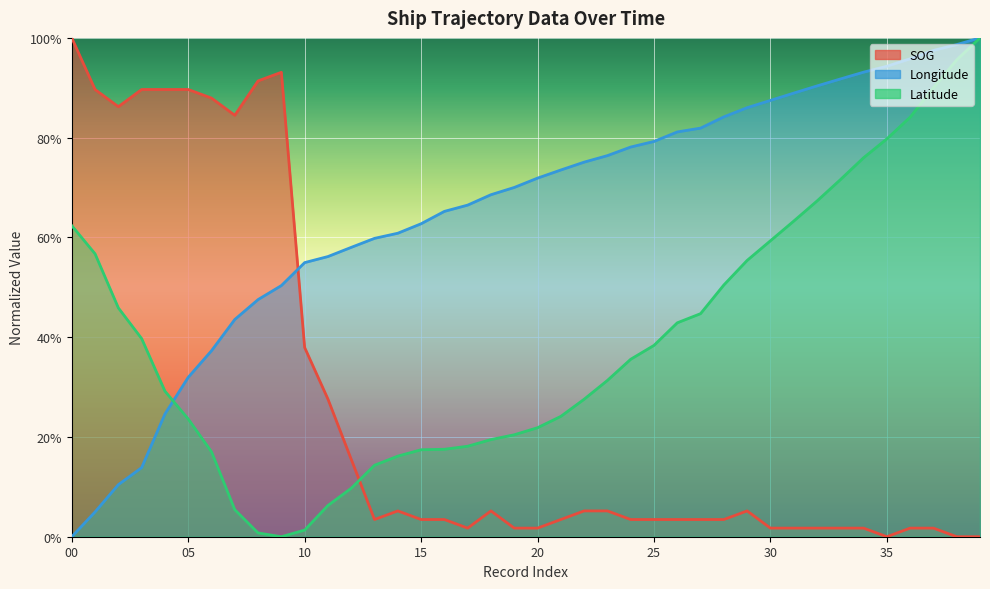

Between which two adjacent categories do Latitude and Longitude first intersect?

04 and 05